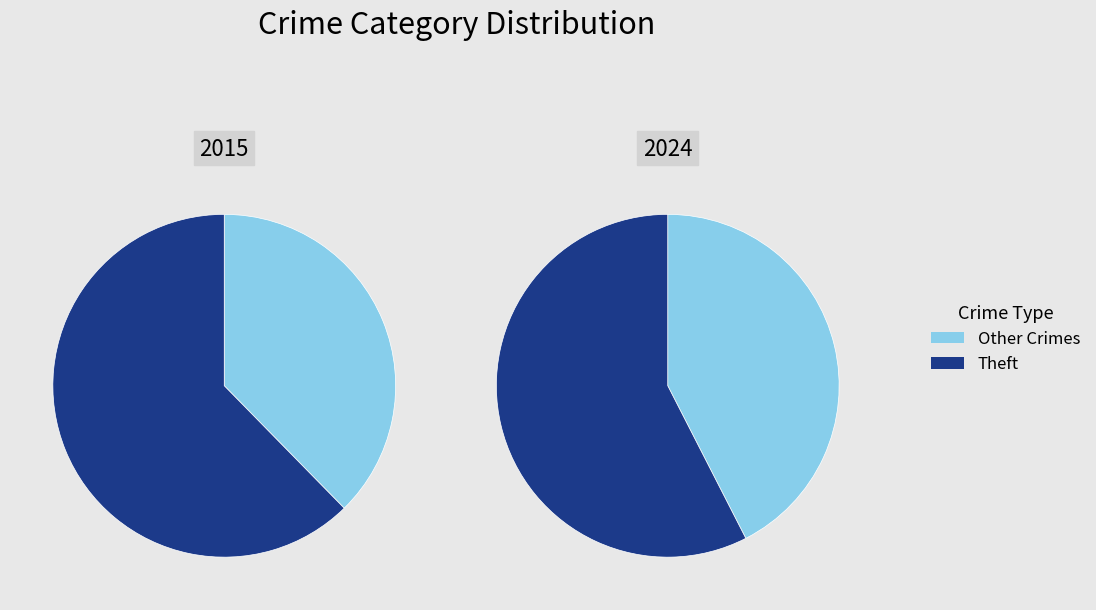

Between 3 and 8, which is larger?

8